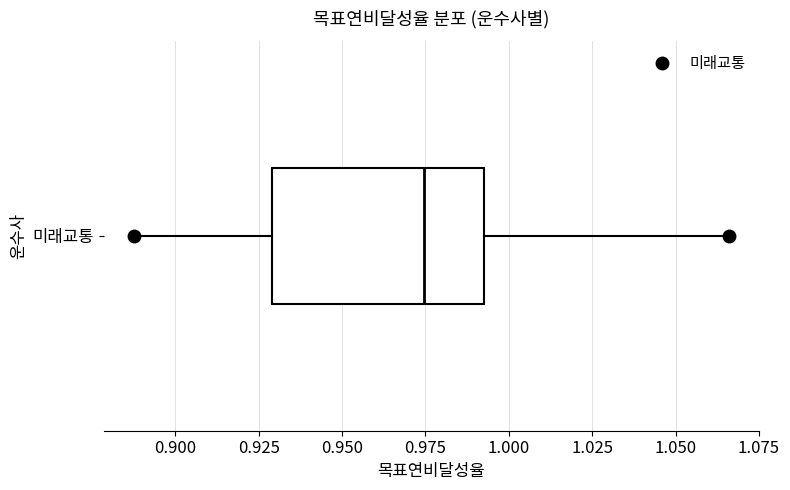

Read this box plot against the x-axis: the position of the median line, the range covered by the box, and the ends of both whiskers. The values are not printed on the chart, so give them approximately, as read against the axis.

median 0.975, box 0.930 to 0.990, whiskers 0.890 to 1.065